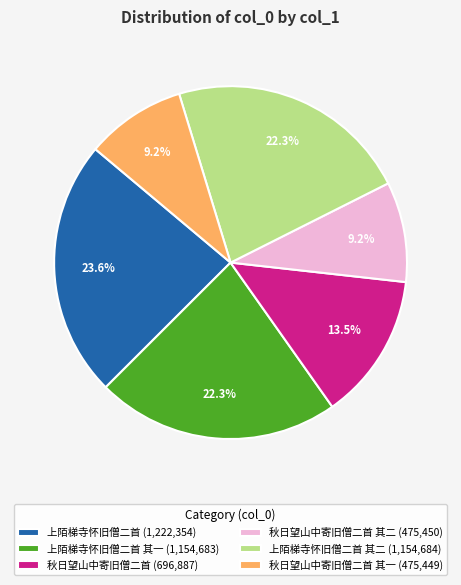

What is the largest slice in the pie chart?

上陌梯寺怀旧僧二首 (1,222,354)